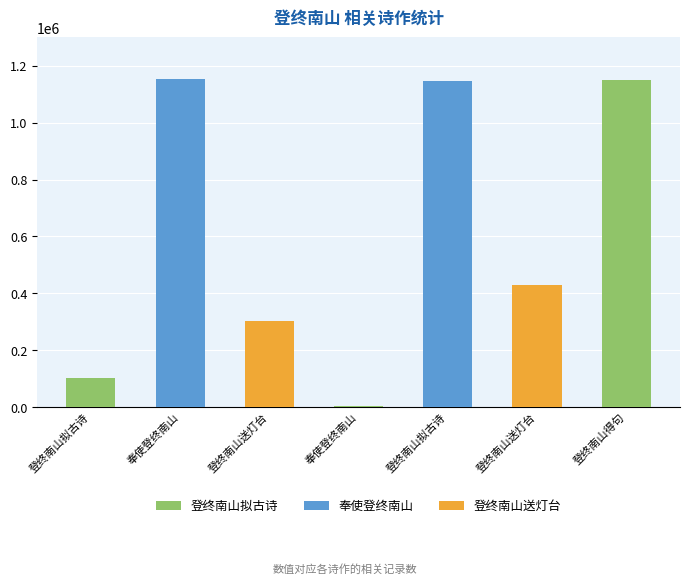

Count the number of categories in the chart.

7